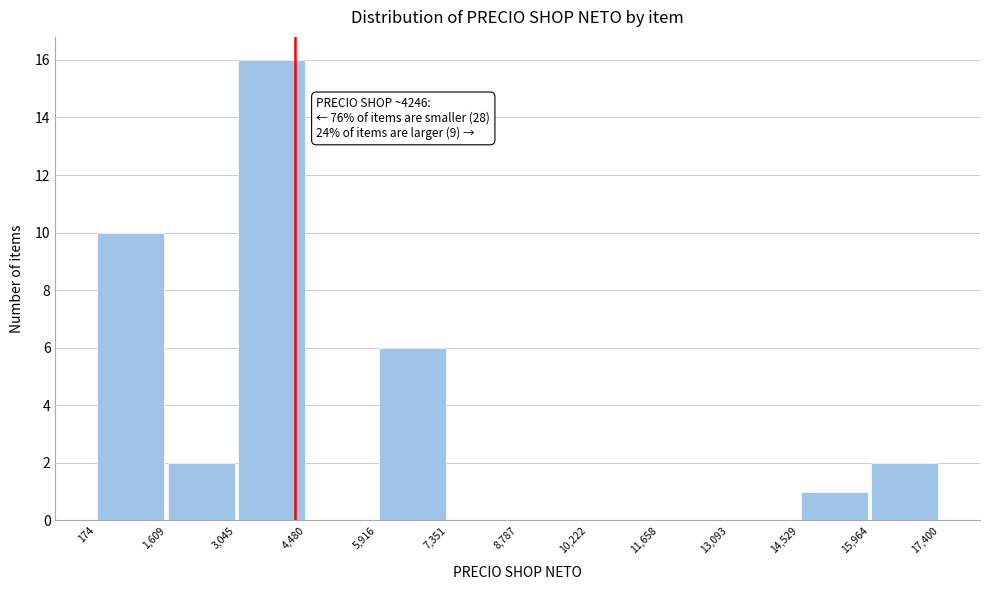

Over which range of the x-axis is the bar tallest?

3,045 to 4,480